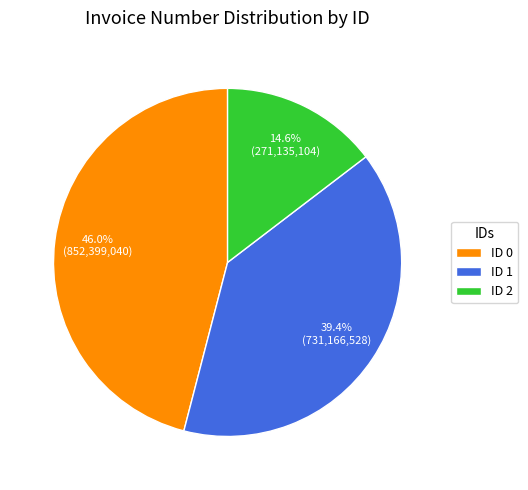

How many segments does this pie chart have?

3